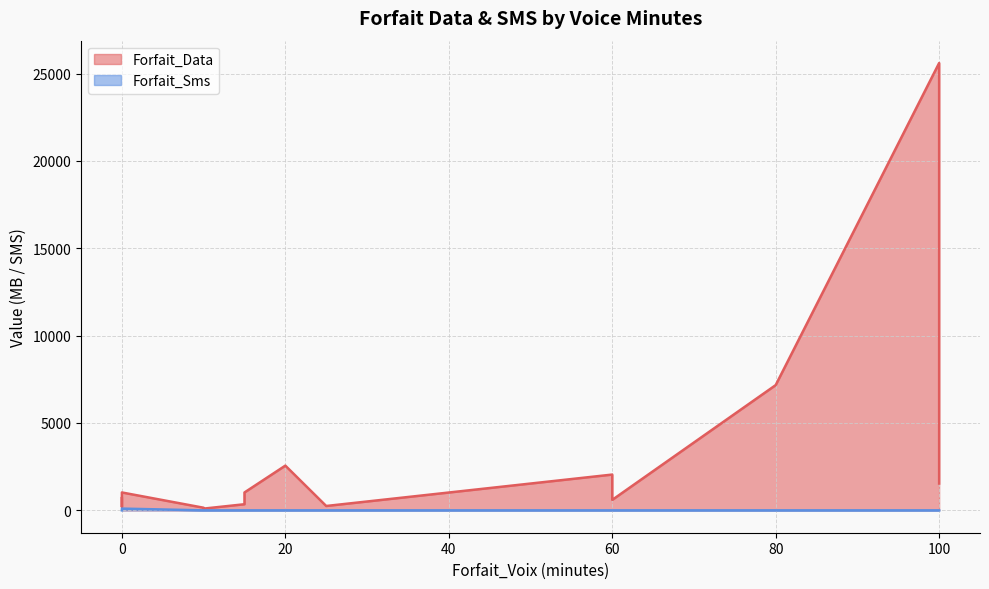

True or false: Forfait_Data and Forfait_Sms intersect in this chart.

False